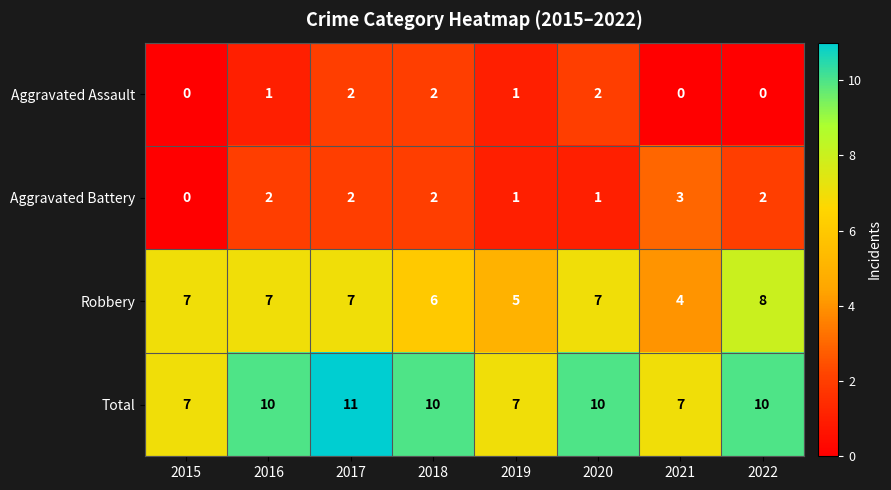

At how many categories does at least one series exceed 1?

8